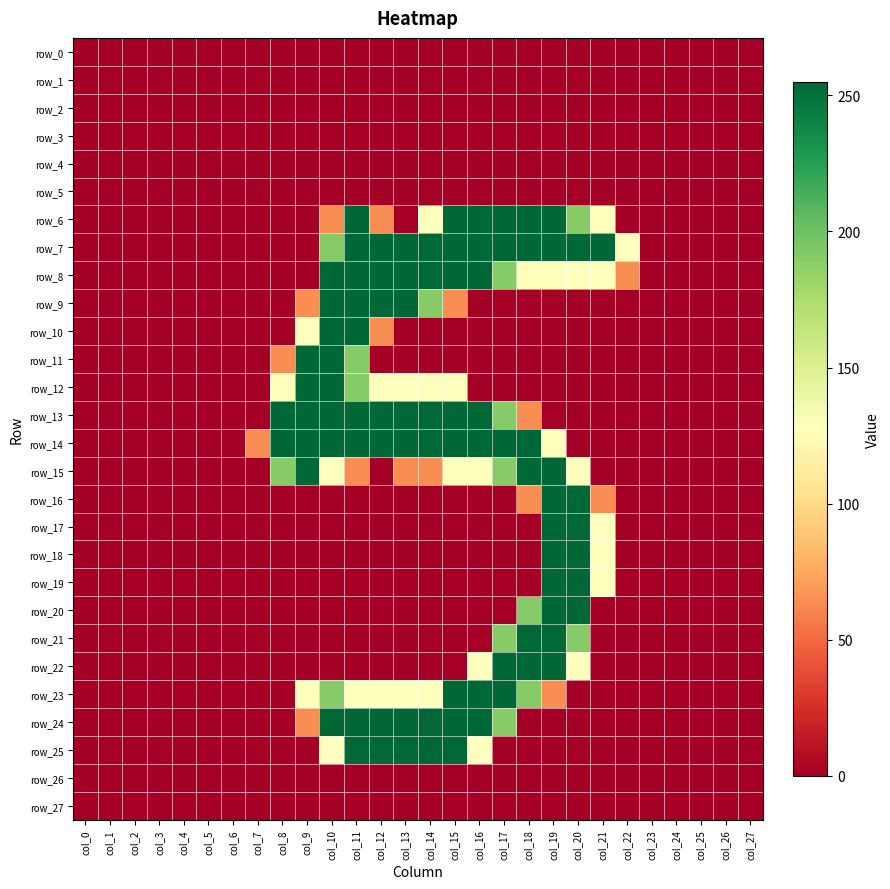

True or false: row_23 has a value of 128 at col_9.

True